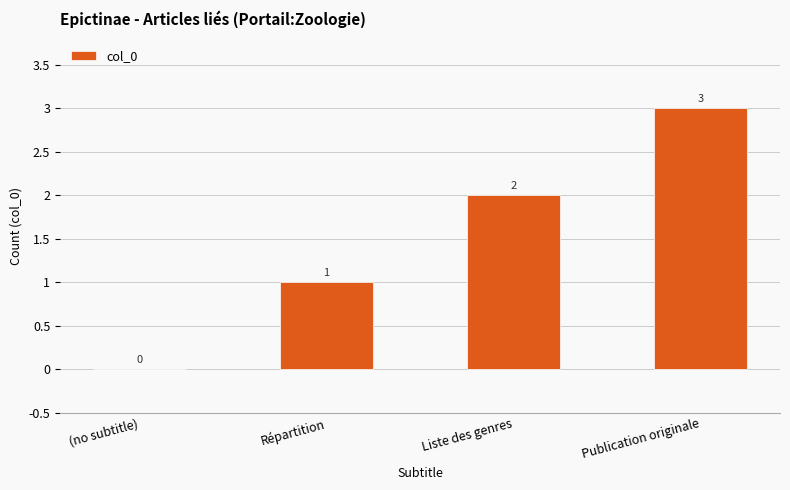

What is the maximum value shown in the chart?

3